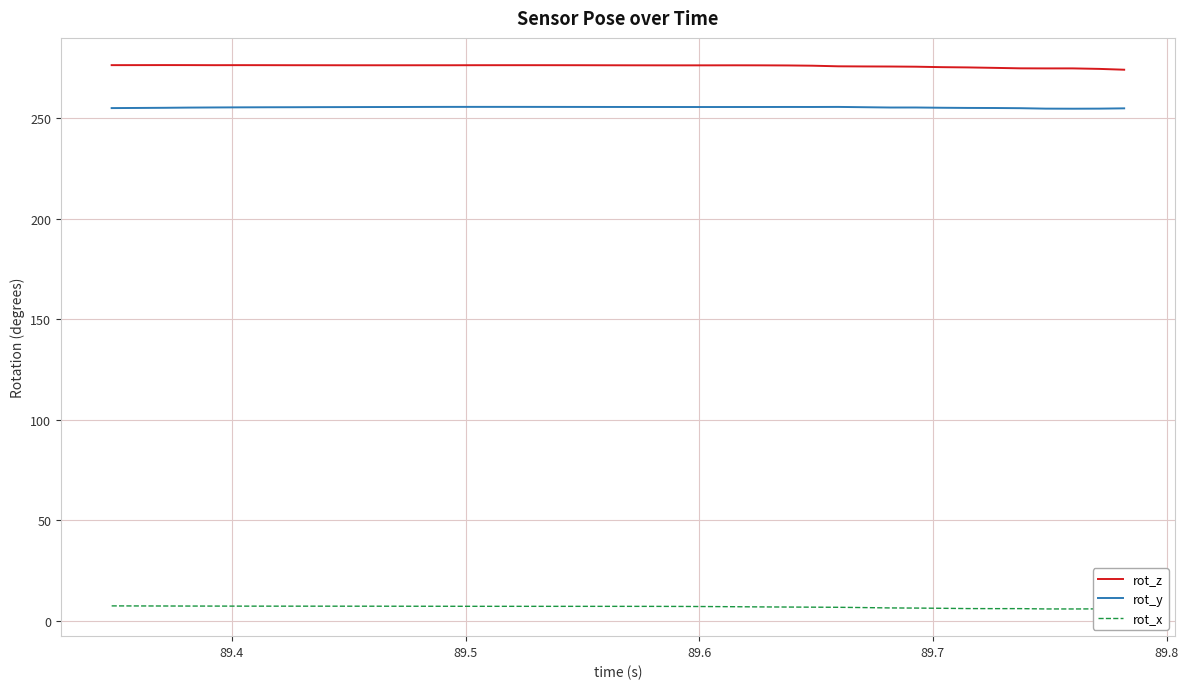

True or false: rot_z and rot_y intersect in this chart.

False